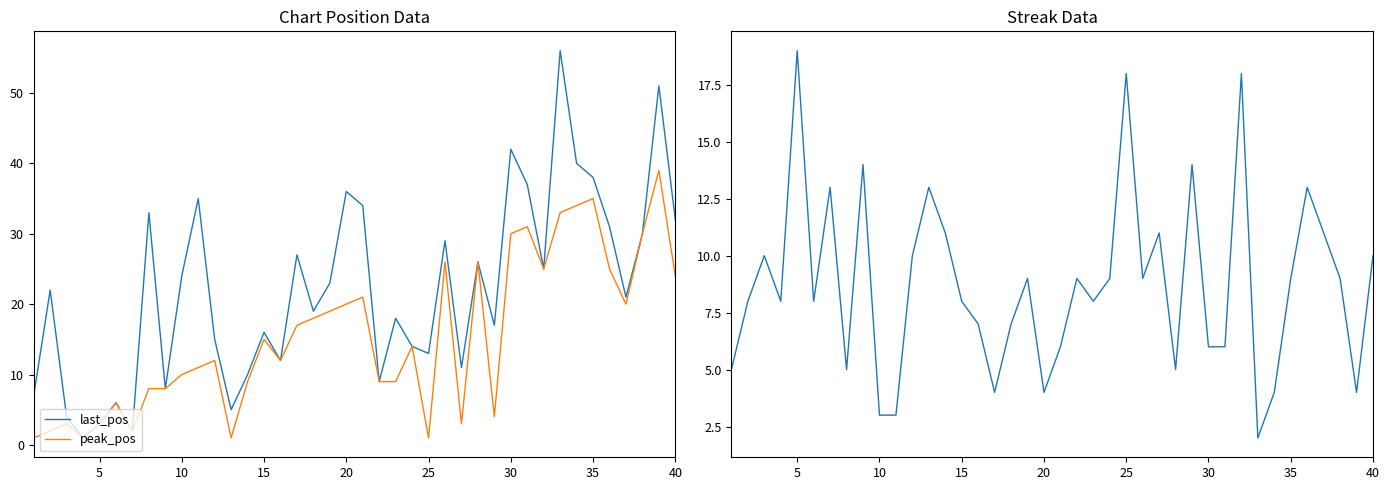

What is the highest value of the last_pos series?

56